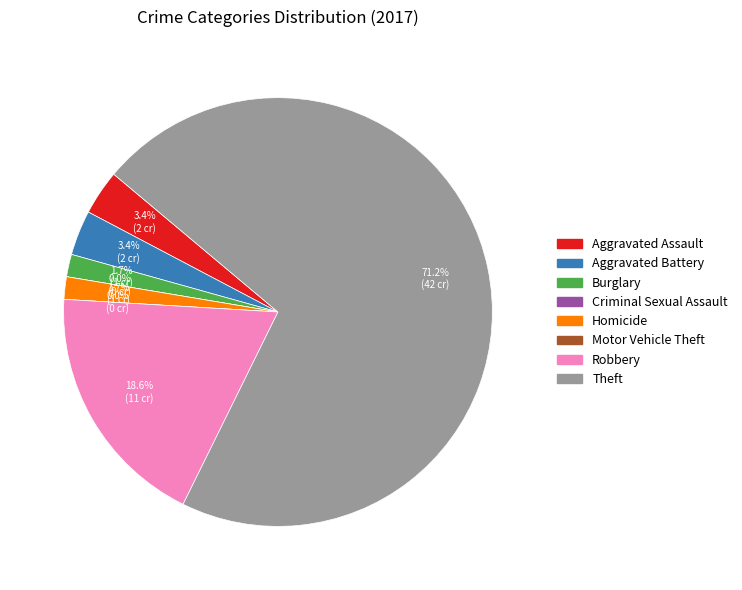

The Motor Vehicle Theft slice represents 1% of the pie. True or false?

False